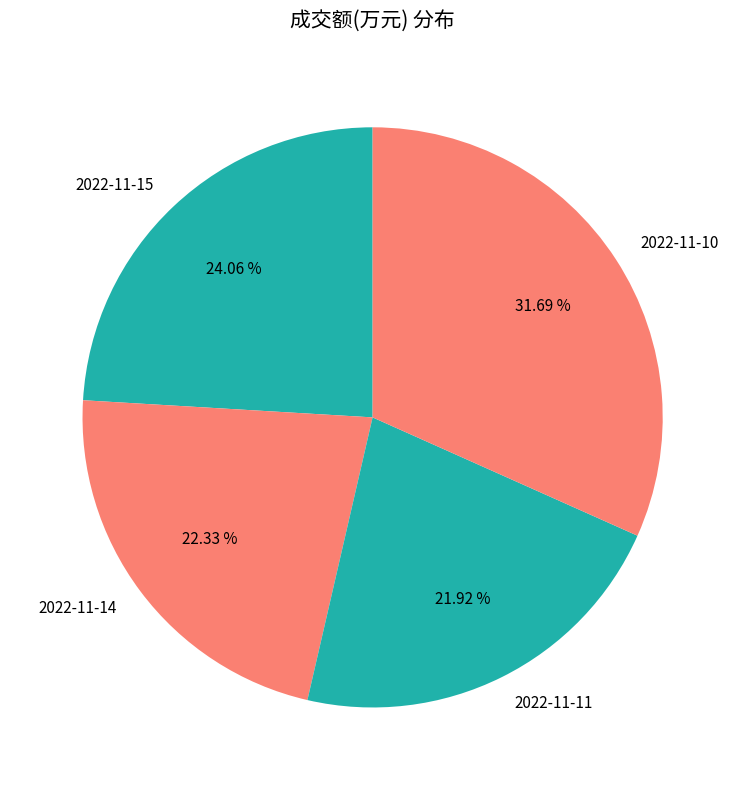

To the nearest percent, what portion does 2022-11-10 represent?

32%